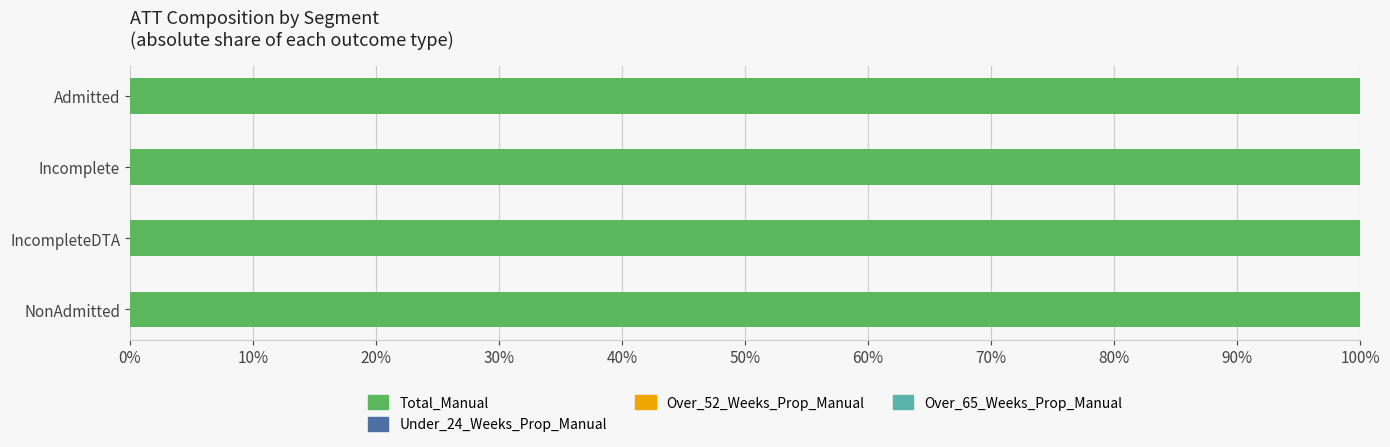

True or false: Total_Manual has a value of 134.8 at Incomplete.

False